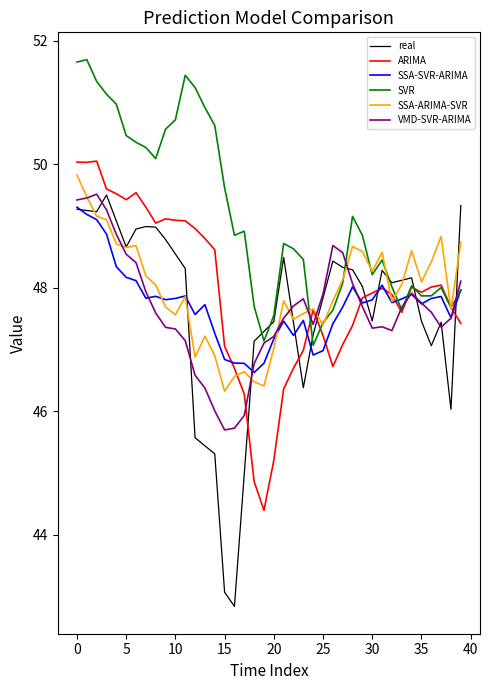

True or false: VMD-SVR-ARIMA and real cross at least once.

True